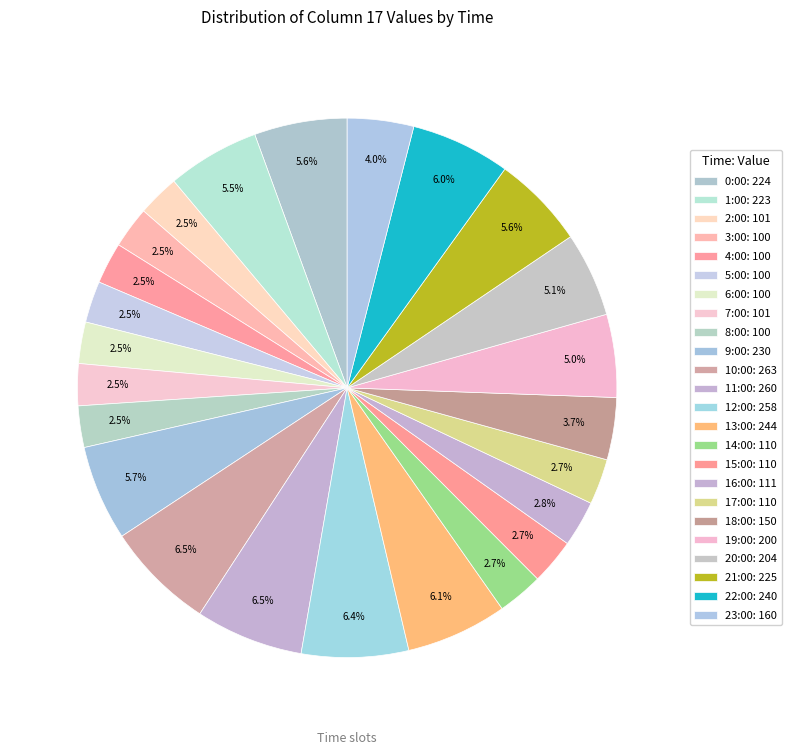

To the nearest percent, what percentage of the pie is 5:00?

2%